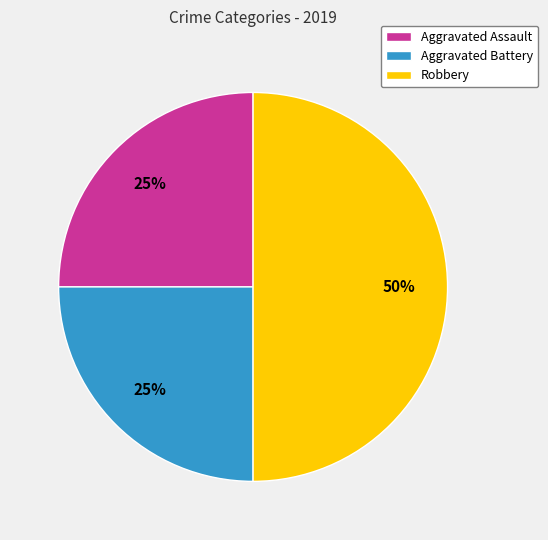

Which category has the biggest portion of the pie?

Robbery